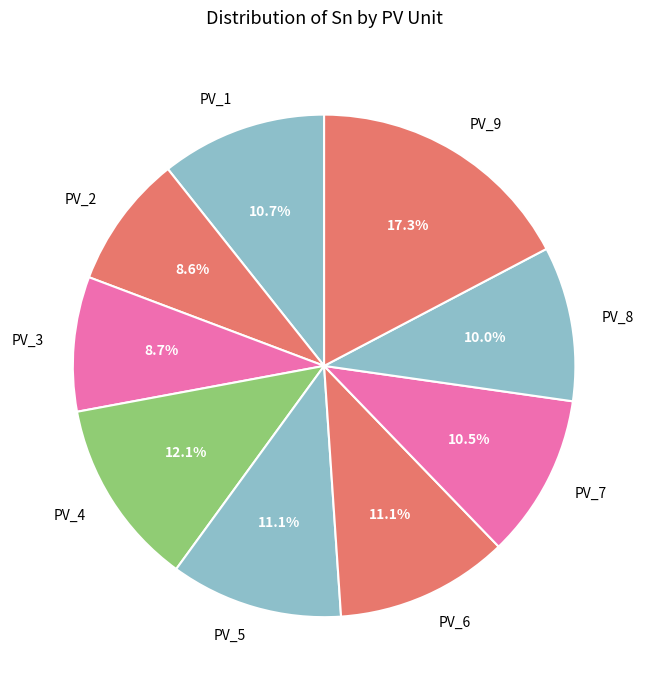

True or false: PV_6 accounts for 6% of the total.

False